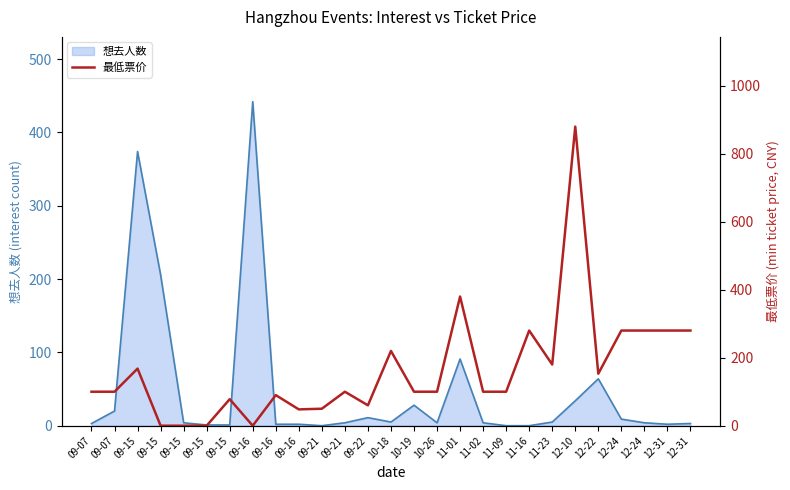

Which category has the lowest value across all series?

09-15